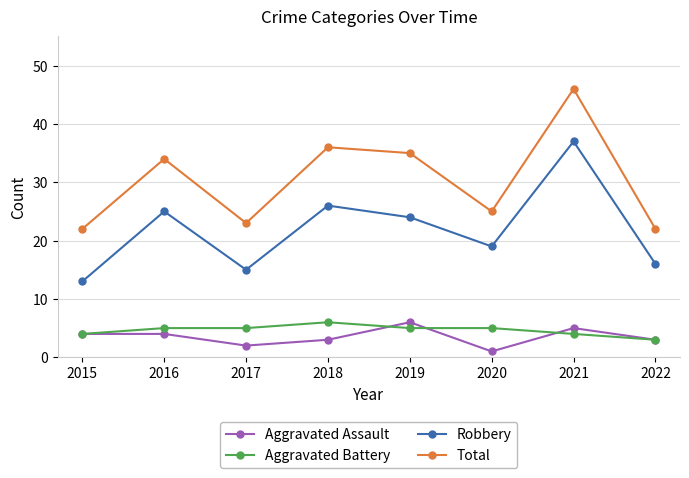

Does the chart display data point markers on the line(s)?

Yes